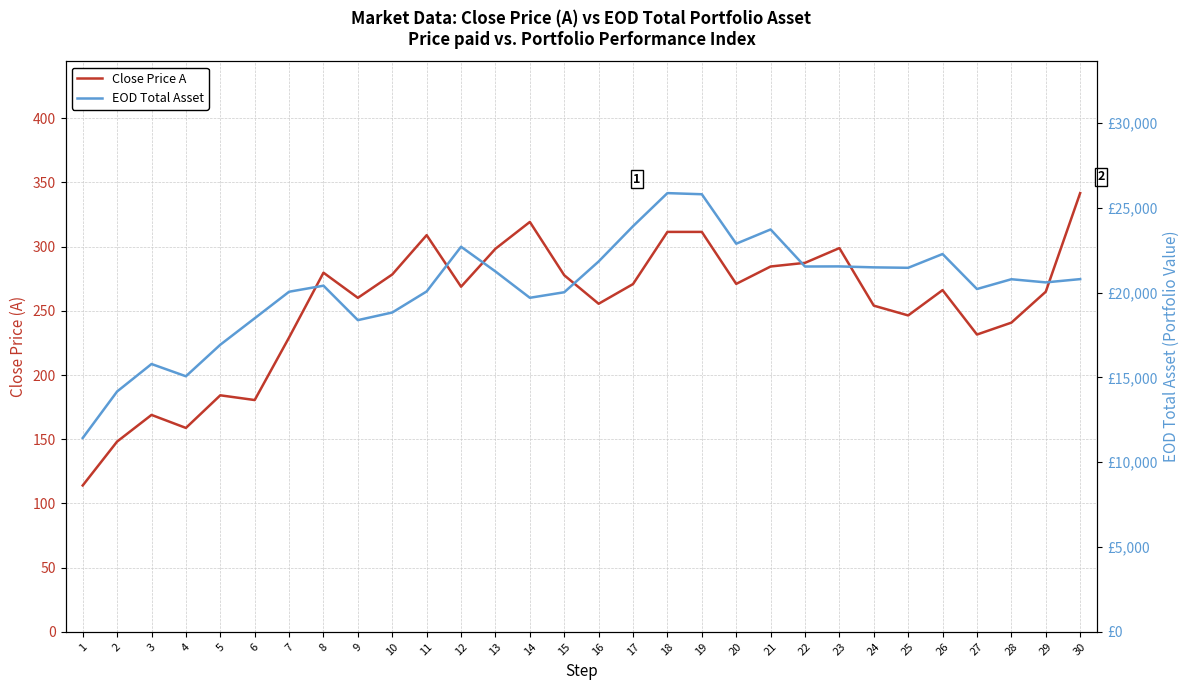

Rank the series at 19 from lowest to highest value.

Close Price A, EOD Total Asset